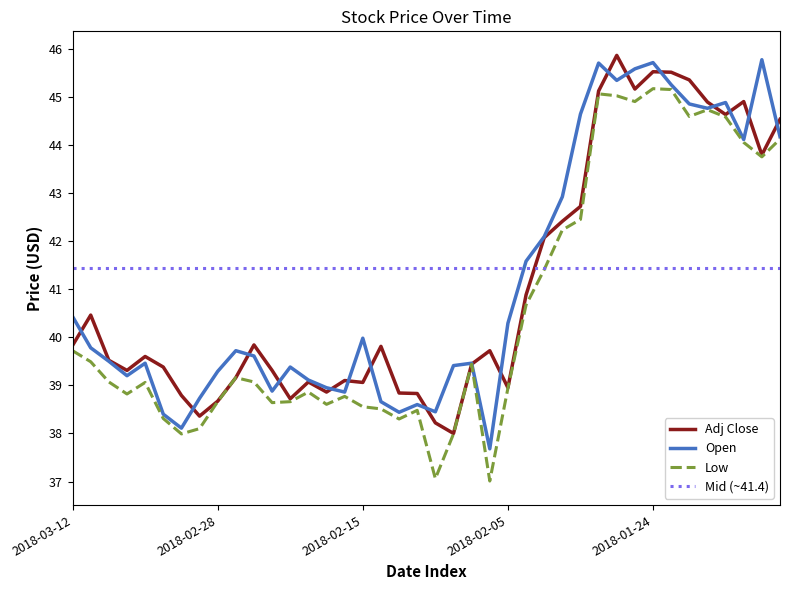

Is it true that low equals 39.5 at 2018-03-09?

True